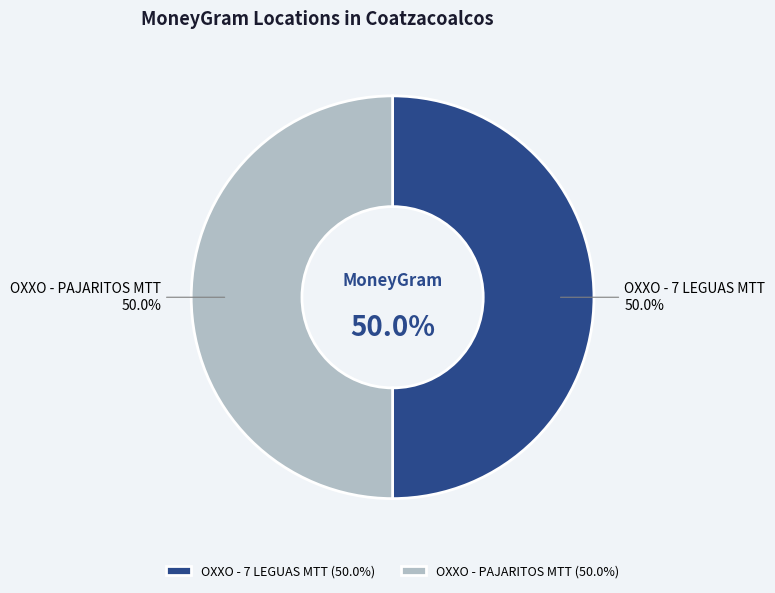

Approximately how many times larger is the value at OXXO - PAJARITOS MTT compared to OXXO - 7 LEGUAS MTT?

1.0